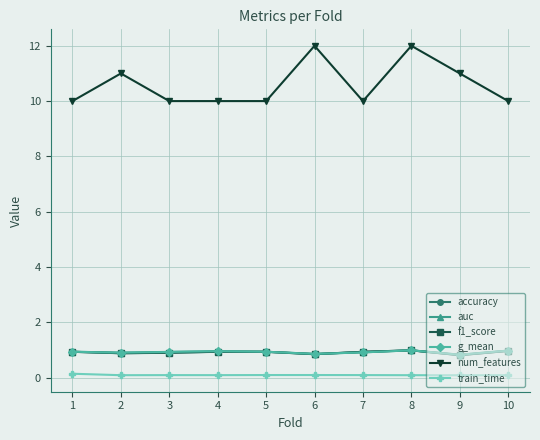

What is the minimum value for num_features?

10.0